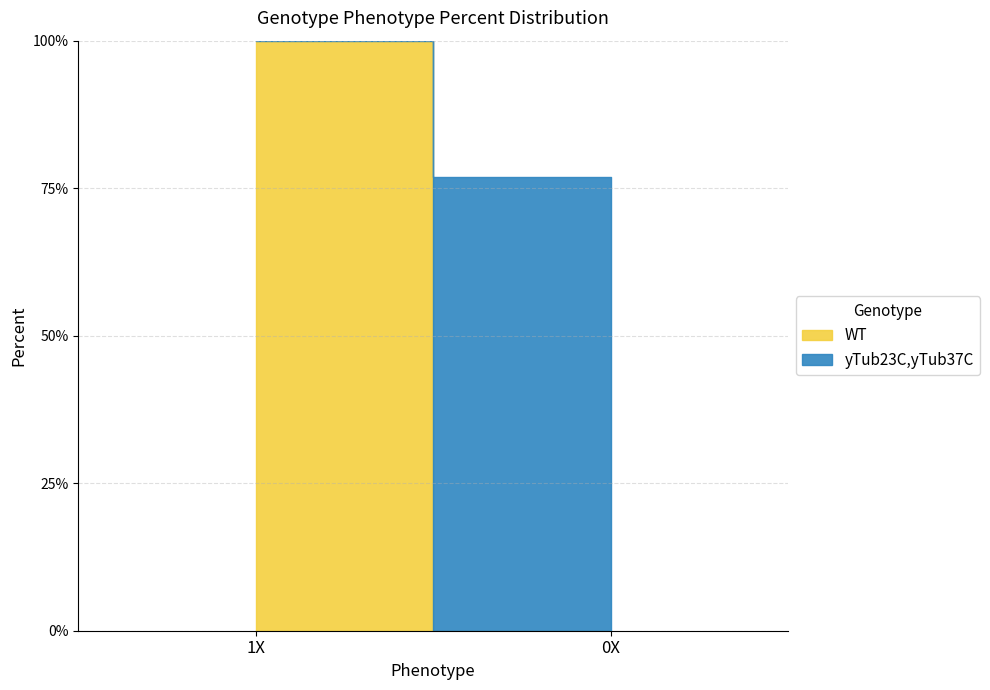

Reading left to right, list all the values displayed in this chart.

WT: 1X=1.0	0X=0.0
yTub23C,yTub37C: 1X=0.2	0X=0.8